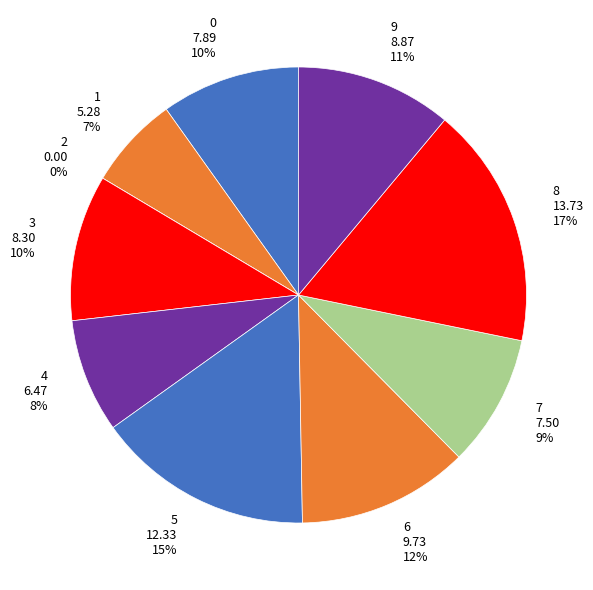

Rank the categories by value from lowest to highest.

2, 1, 4, 7, 0, 3, 9, 6, 5, 8